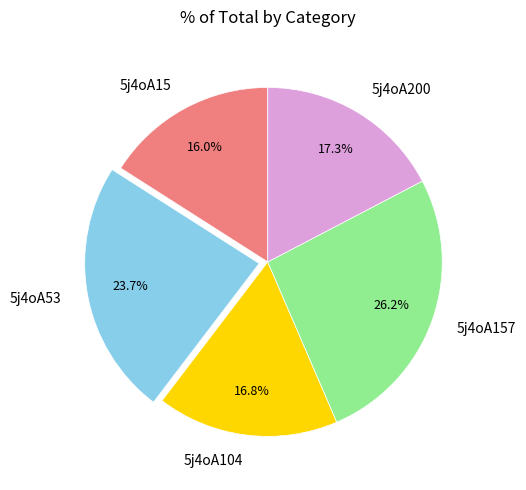

Which slice is the largest?

5j4oA157